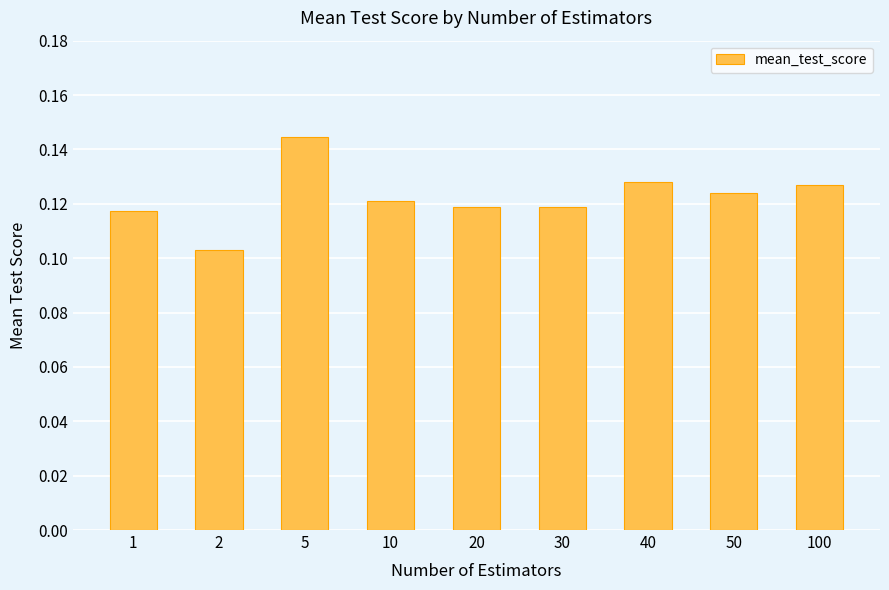

Between 10 and 1, which is larger?

10